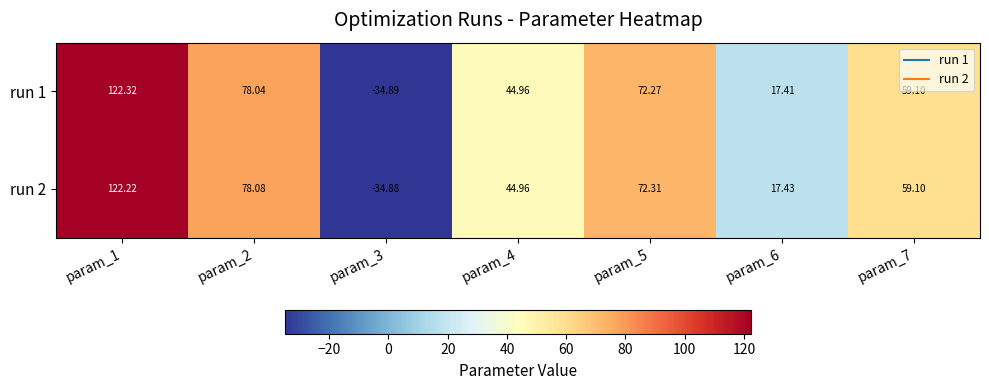

Is the value of run 2 at param_7 greater than the value of run 1 at param_3?

Yes